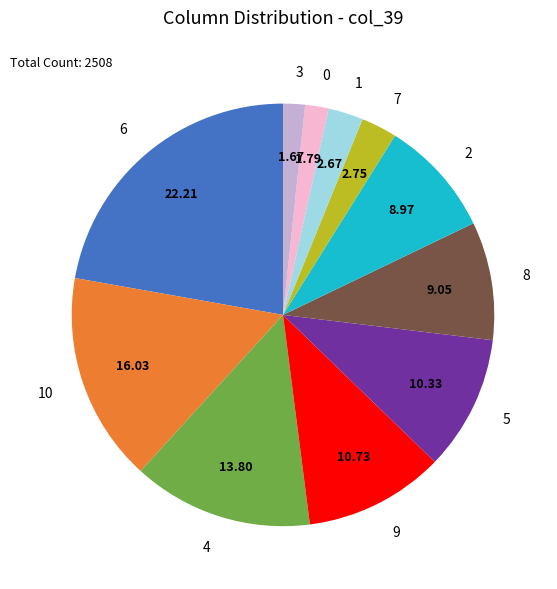

Is the sum of 6 and 8 greater than half?

No